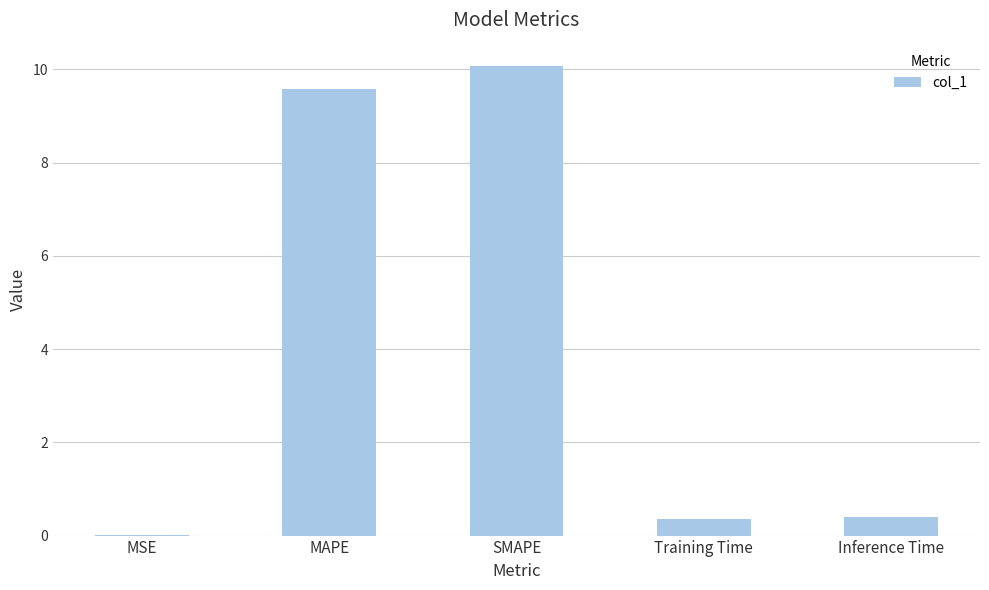

What is the sum of all values?

20.4